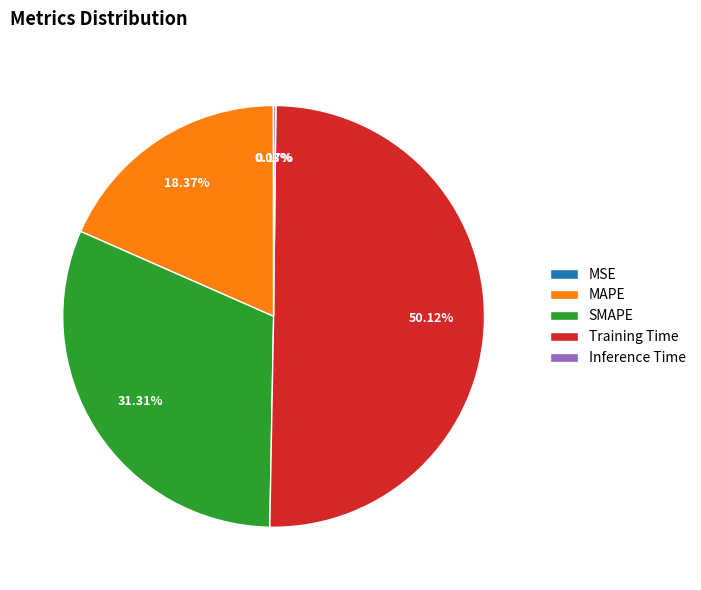

Which has a higher value, SMAPE or Training Time?

Training Time